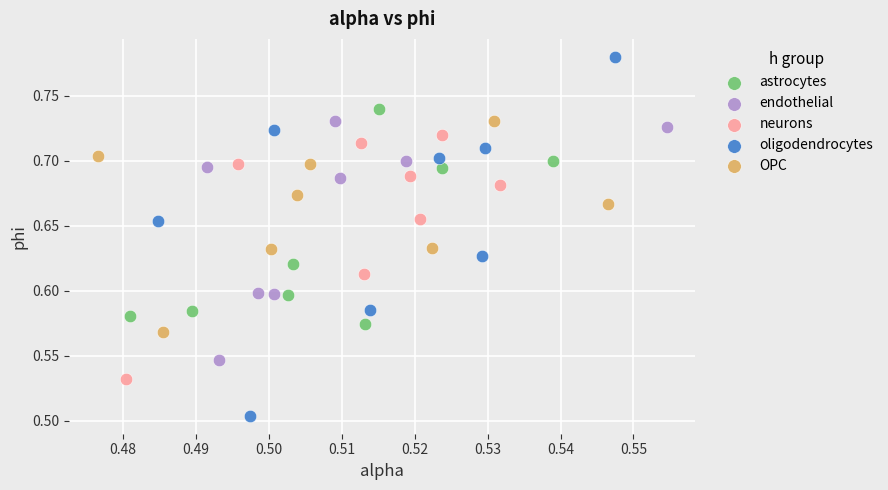

Which series contains the lowest Y value?

oligodendrocytes